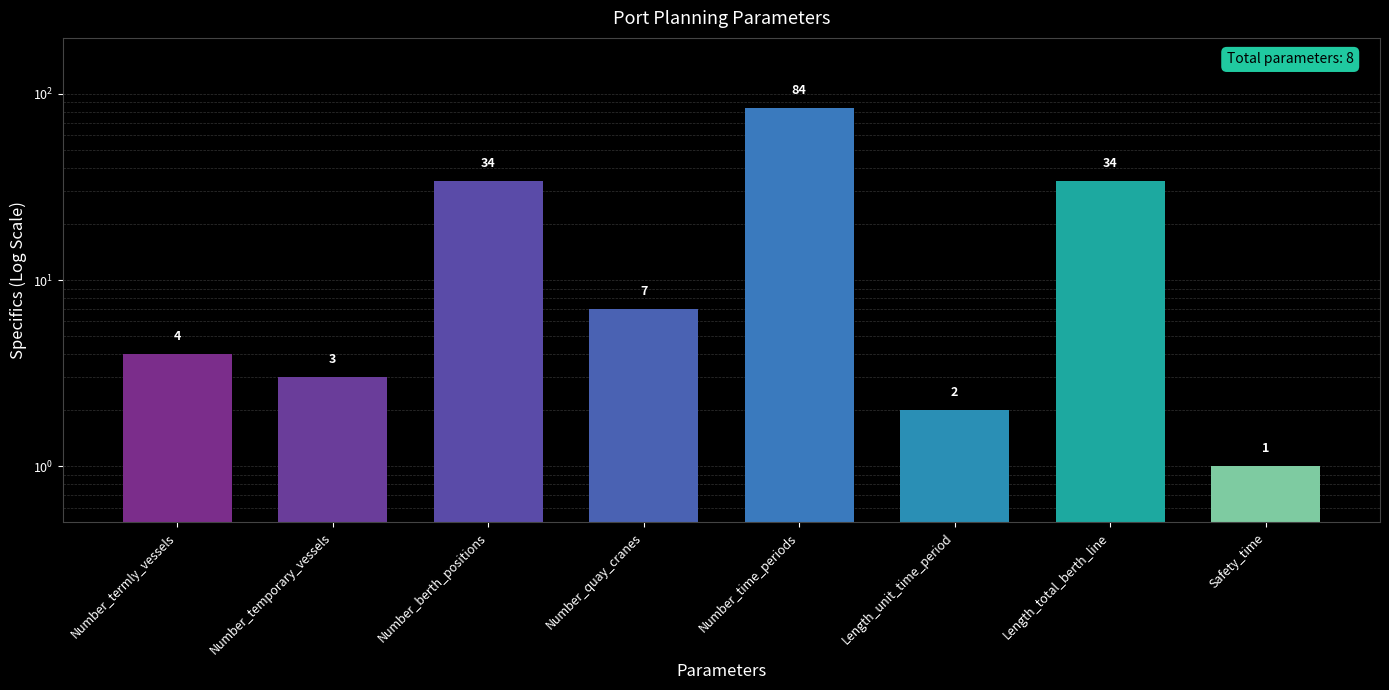

Rank the categories by value from highest to lowest.

Number_time_periods, Number_berth_positions, Length_total_berth_line, Number_quay_cranes, Number_termly_vessels, Number_temporary_vessels, Length_unit_time_period, Safety_time